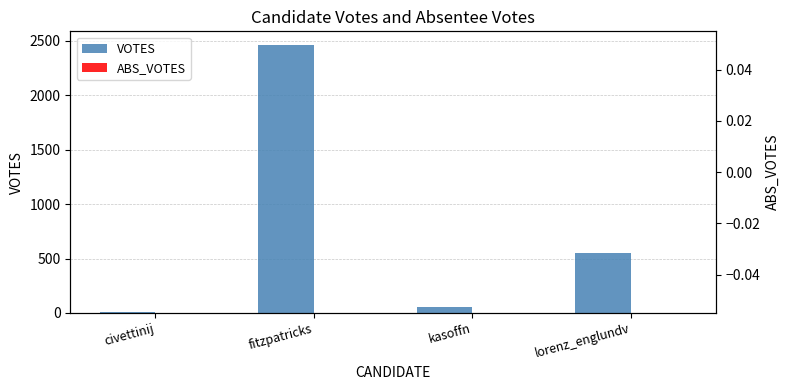

Which series changed the most between fitzpatricks and kasoffn?

VOTES